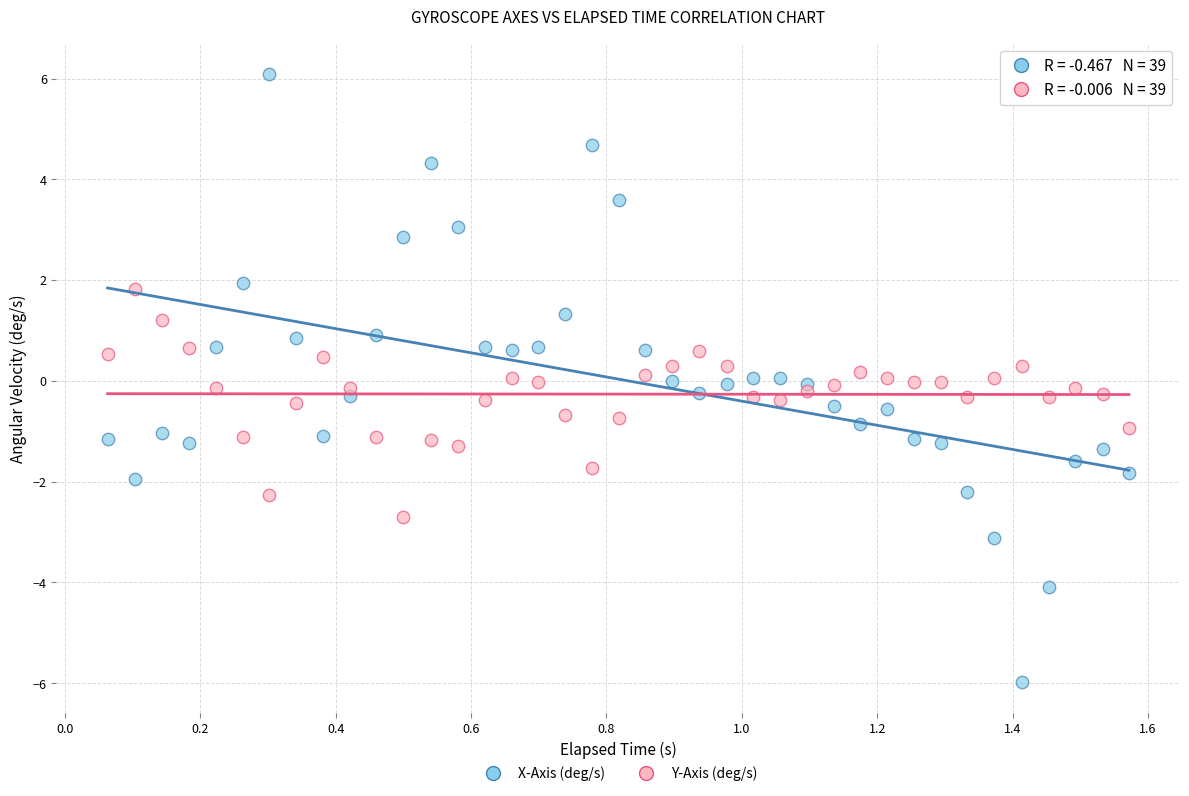

Which series contains the highest Y value?

X-Axis (deg/s)